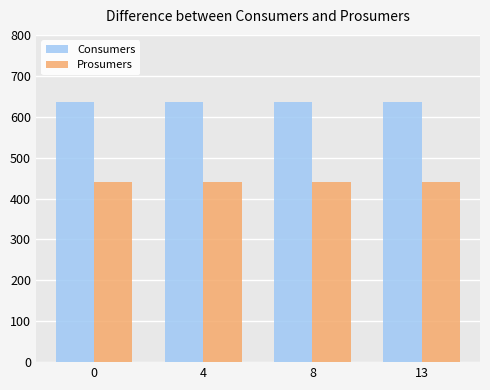

What is the sum of all Consumers values?

2540